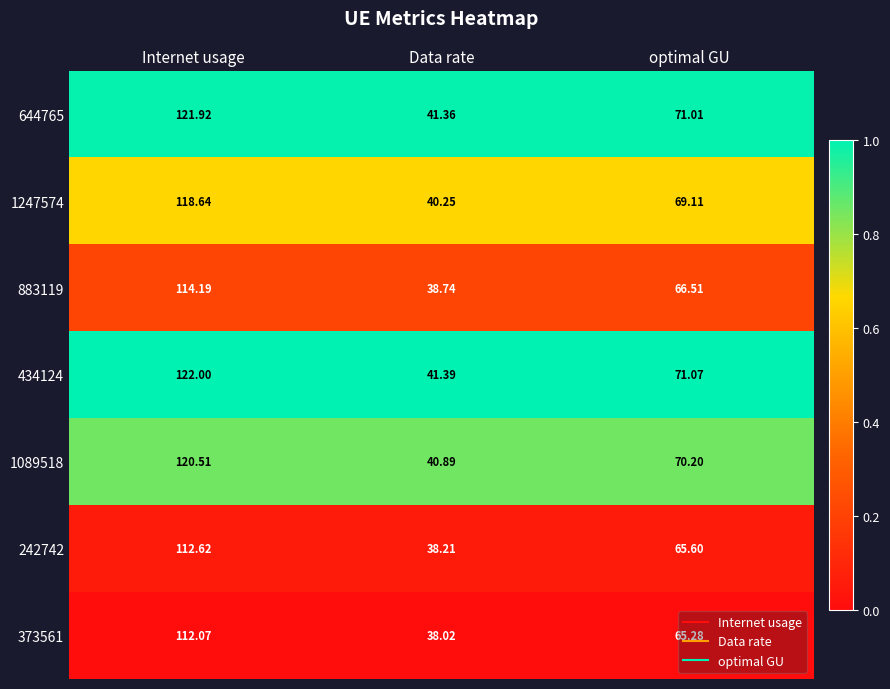

Which category has the lowest value in the 242742 series?

Data rate